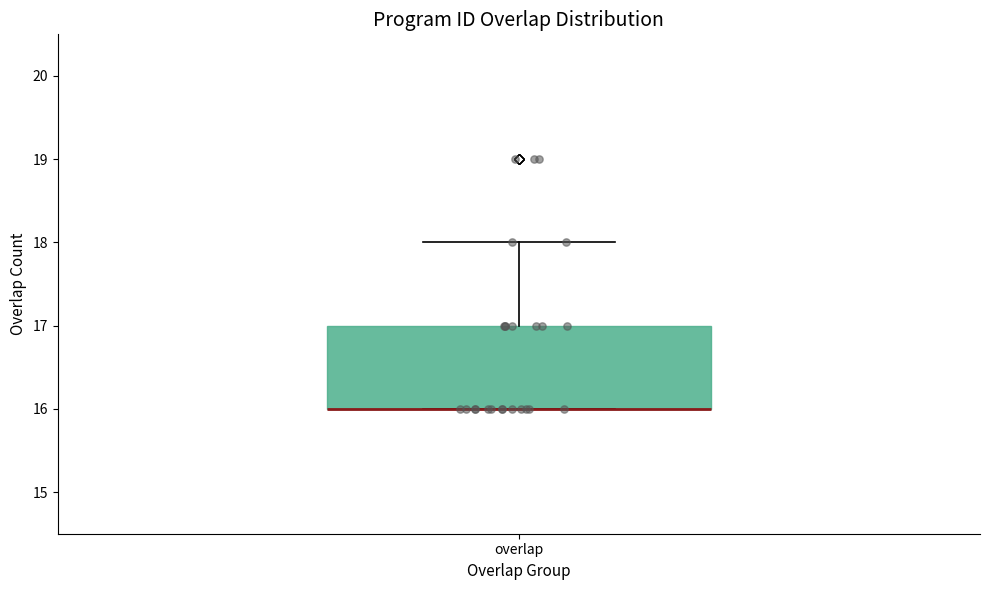

Transcribe this box plot: give where the median line is, the range the box spans, and where the two whiskers end, as read against the y-axis. The values are not printed on the chart, so give them approximately, as read against the axis.

median 16 (drawn on the box's lower edge), box 16 to 17, whiskers 16 to 18